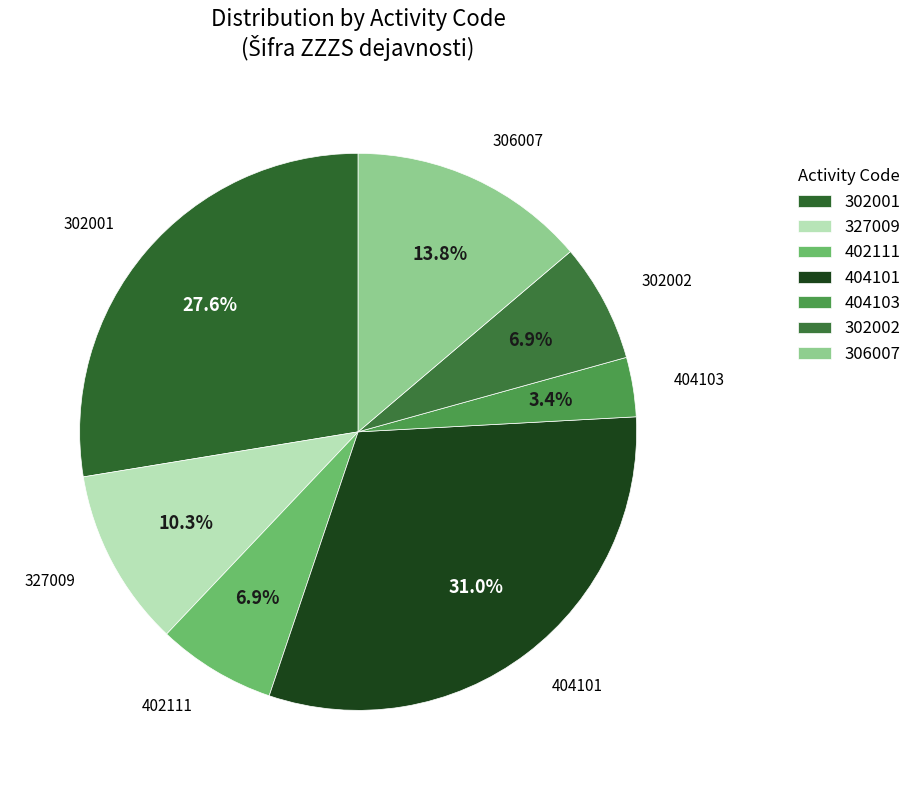

Between 402111 and 306007, which is larger?

306007